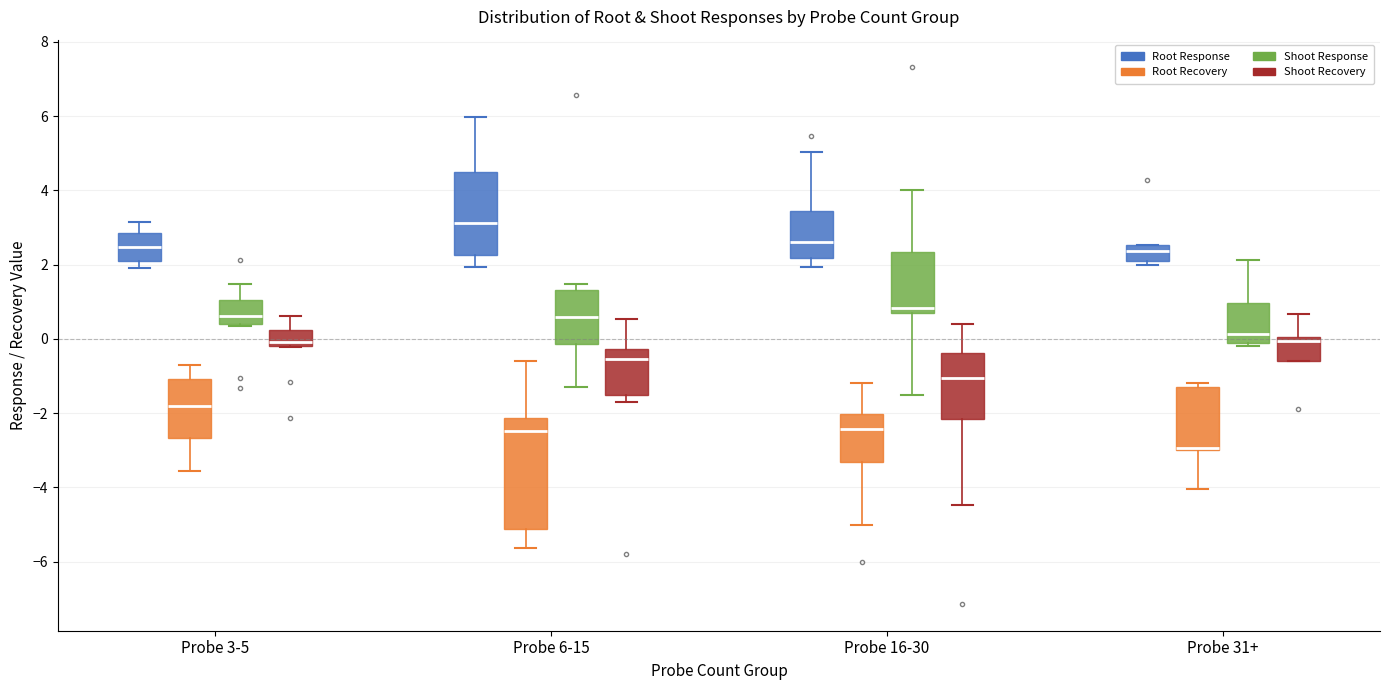

Where does the median line of the box for Probe 6-15 (Shoot Response) sit on the y-axis? The values are not printed on the chart, so give them approximately, as read against the axis.

0.6